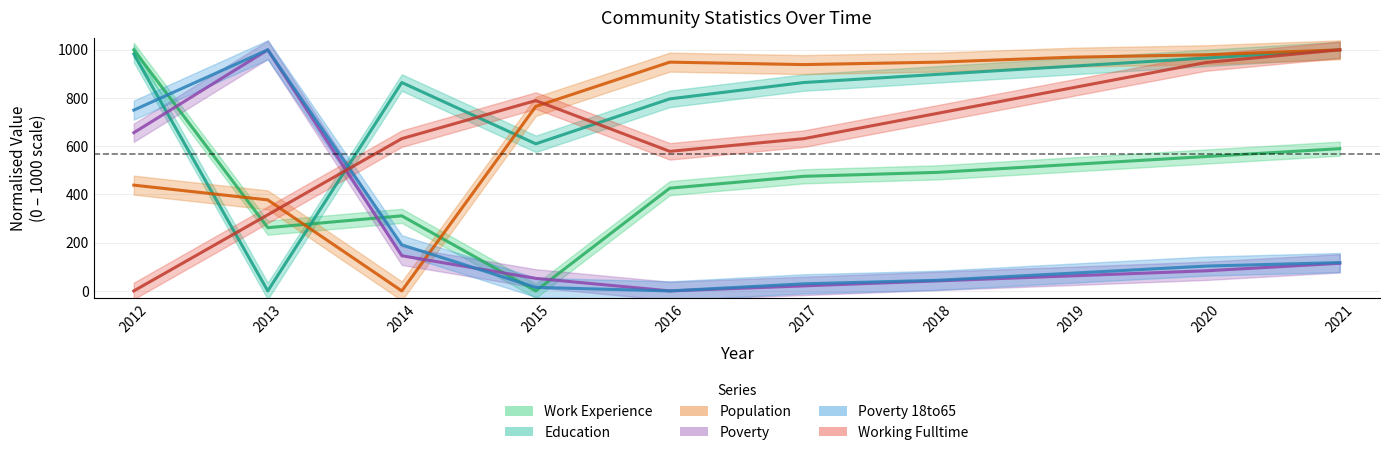

Is it true that Working_Fulltime equals 577.9 at 2020?

False